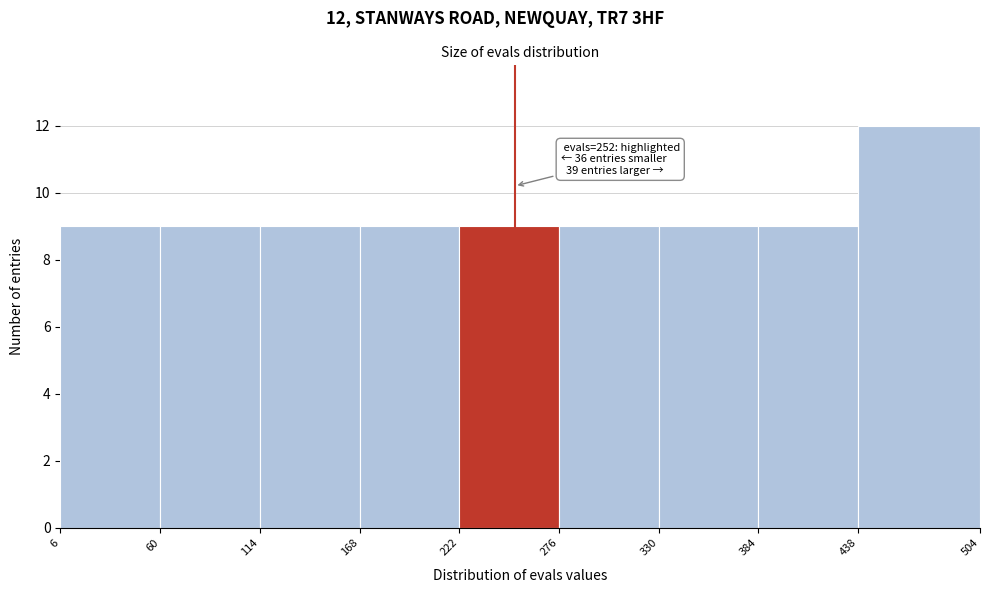

Which range on the x-axis has the tallest bar?

438 to 504